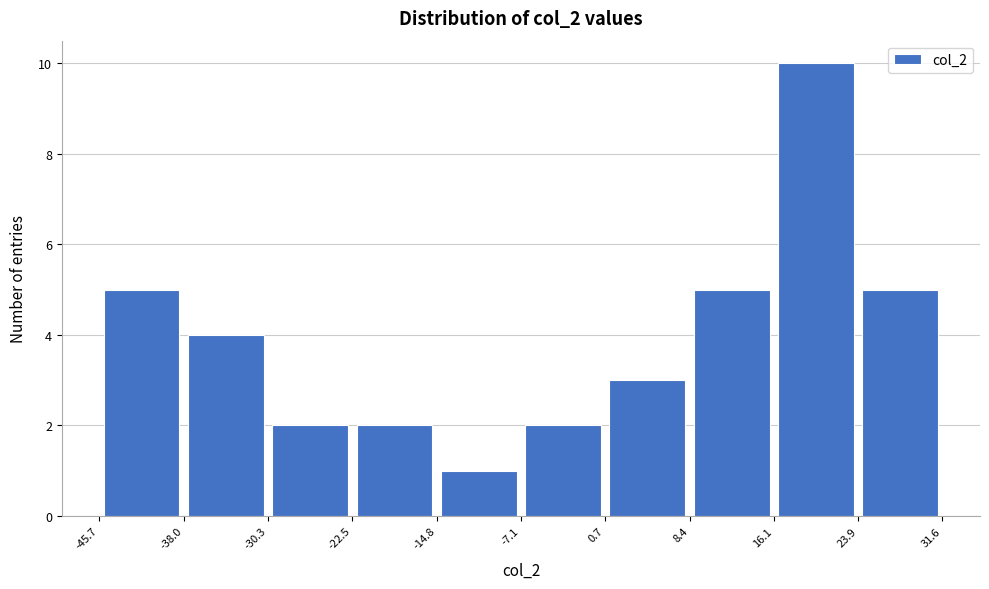

Which range on the x-axis has the tallest bar?

16.1 to 23.9